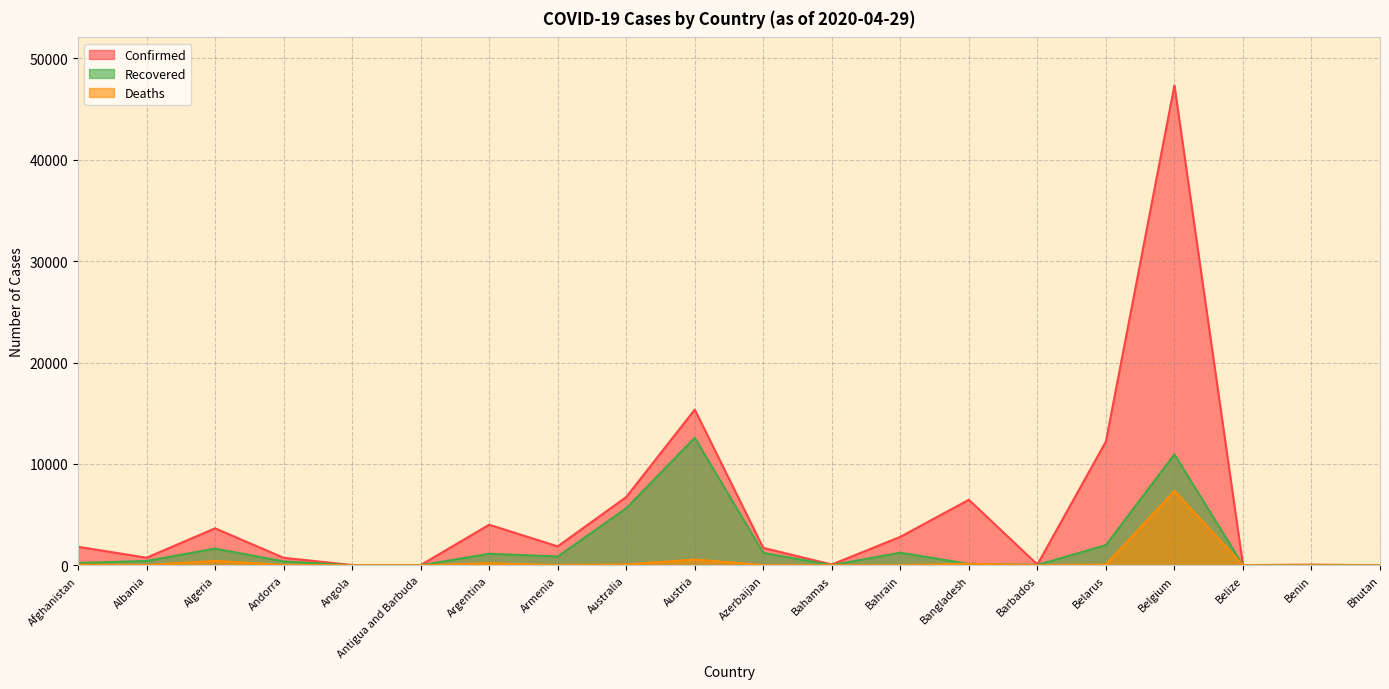

The Recovered series shows 11 at Antigua and Barbuda. True or false?

True